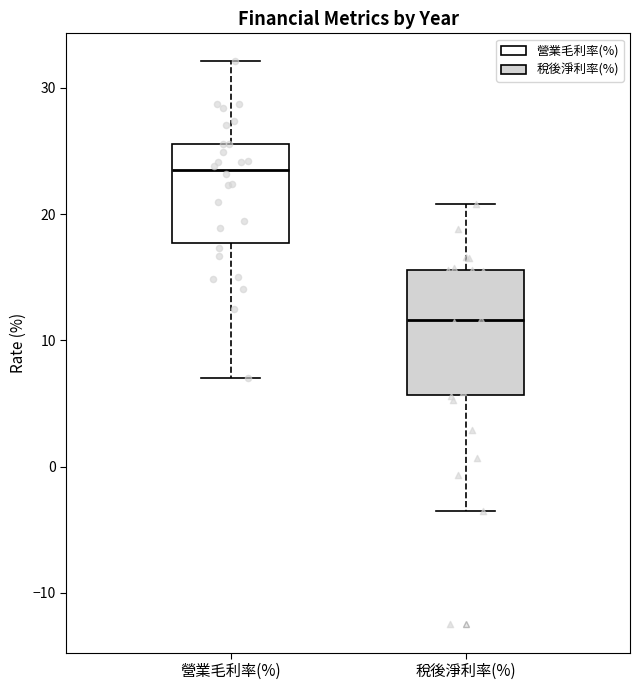

Which box has the lowest median line?

稅後淨利率(%)